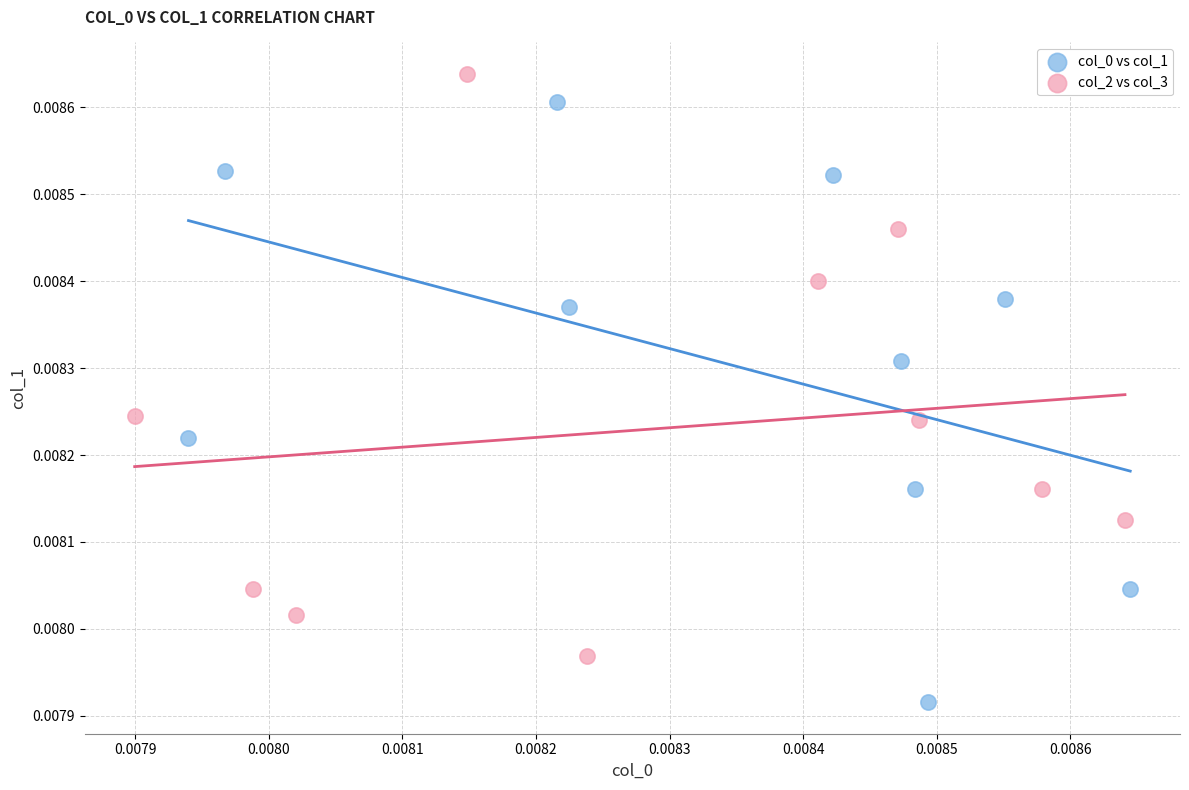

Which series reaches the maximum Y coordinate?

col_2 vs col_3